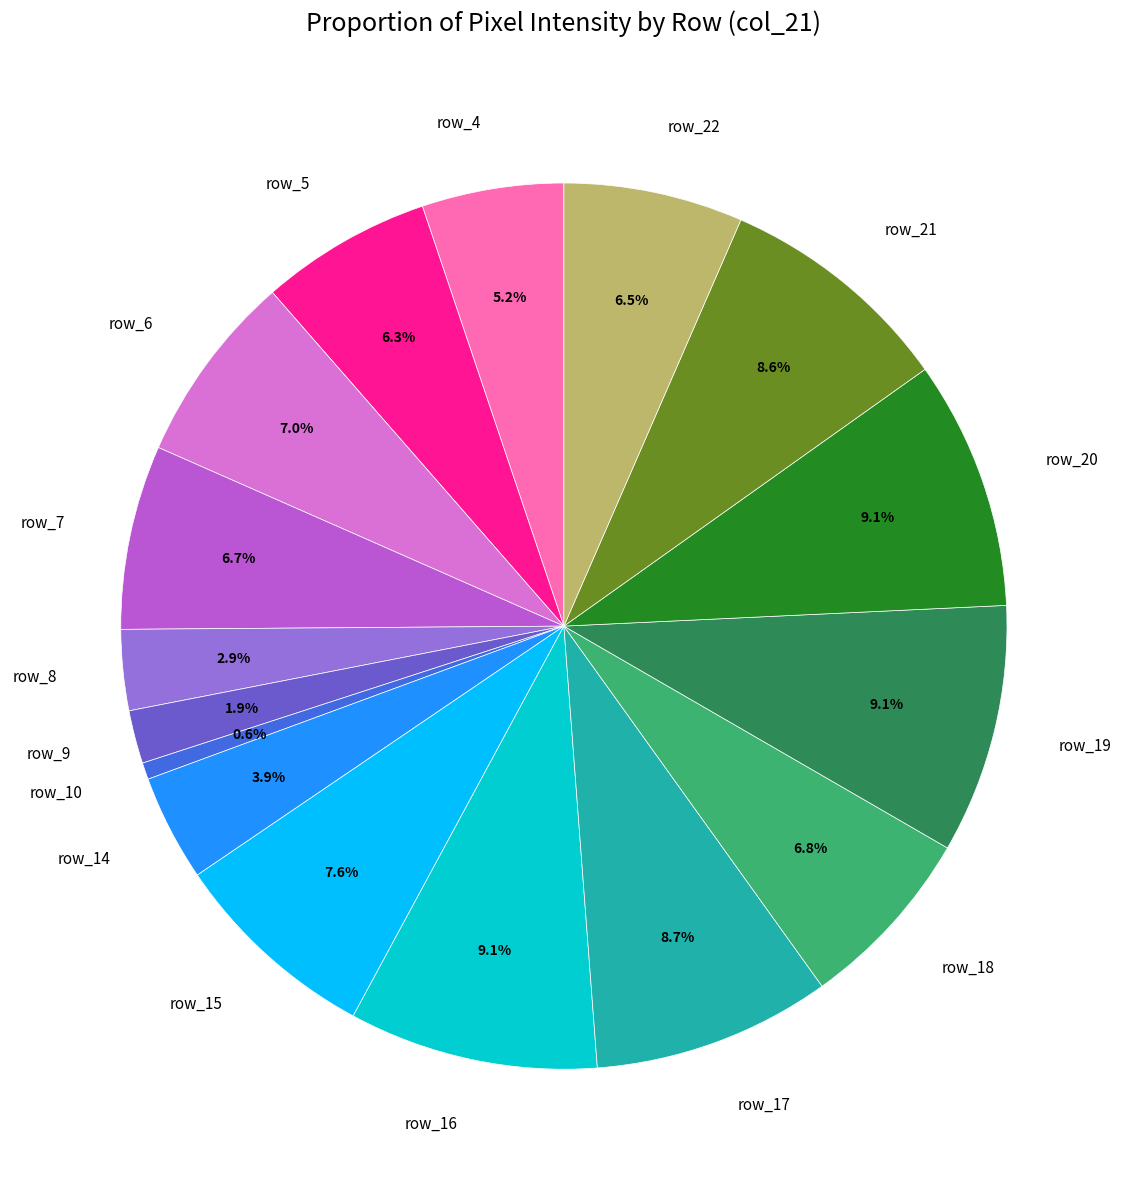

Is there any slice that represents more than half of the pie?

No